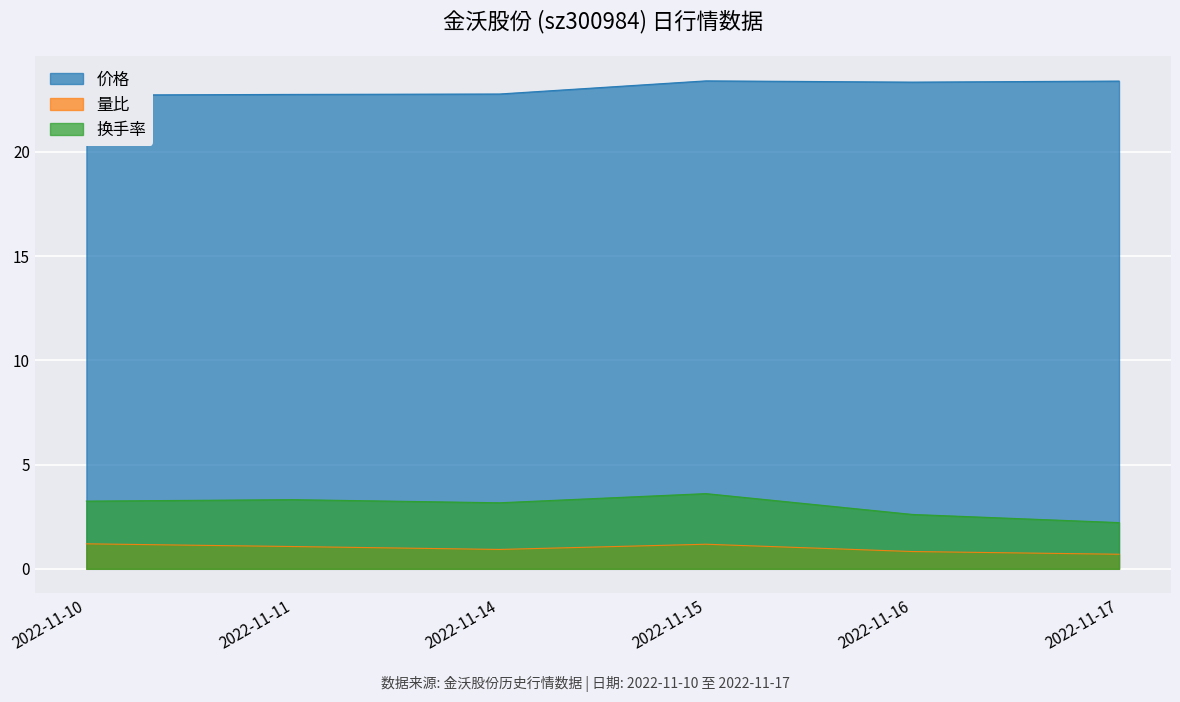

True or false: 价格 and 量比 cross at least once.

False